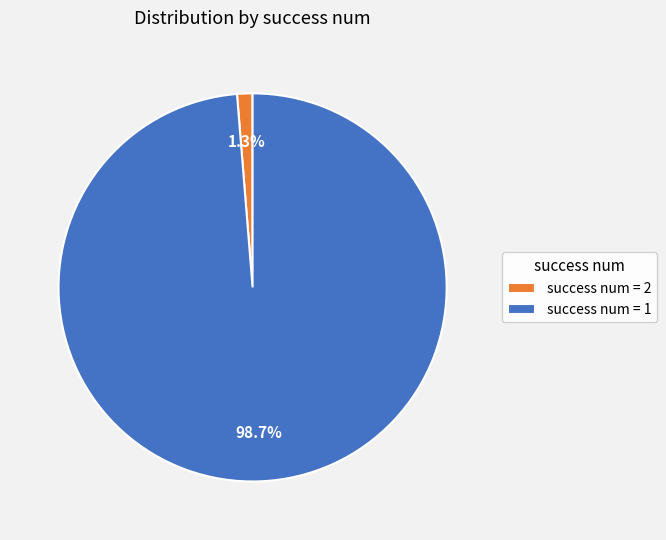

What is the majority slice?

success num = 1